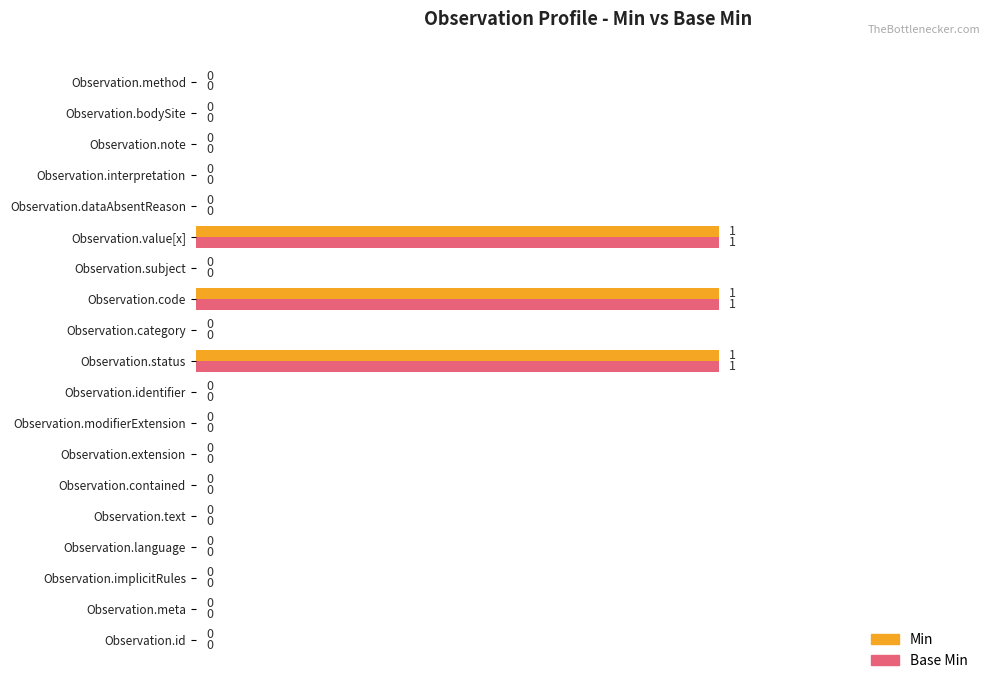

The value of Min at Observation.identifier is 0. True or false?

True